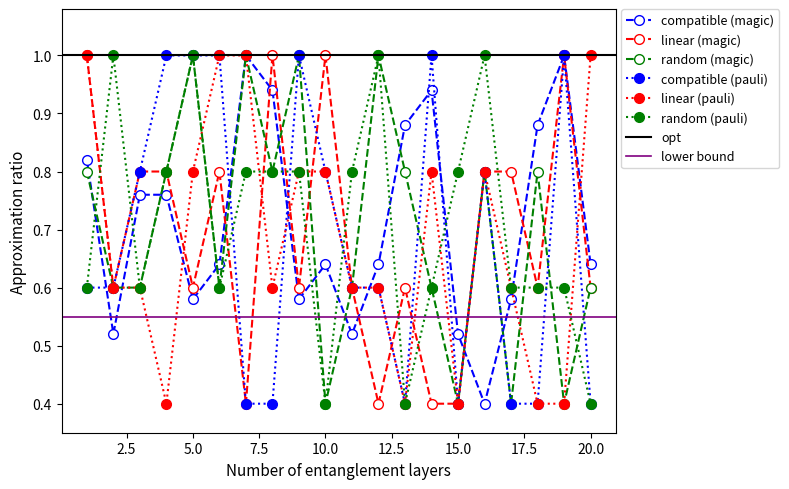

Is the value of Y at 11 greater than the value of a at 9?

No